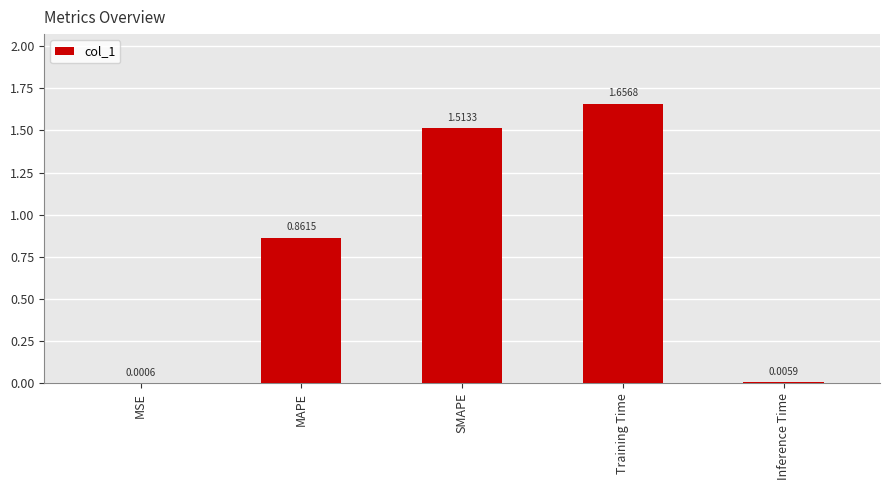

Is it true that the value at Training Time is 1.0?

False